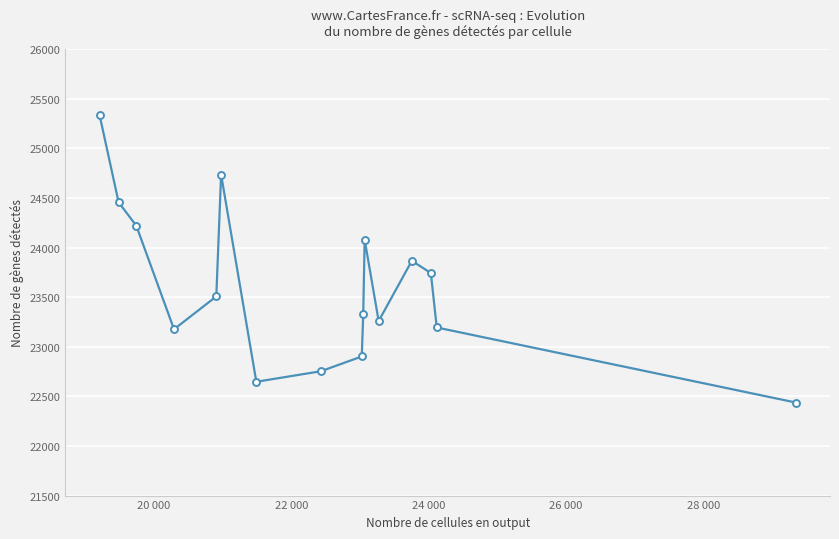

What is the value of the 9th point from the left?

22902